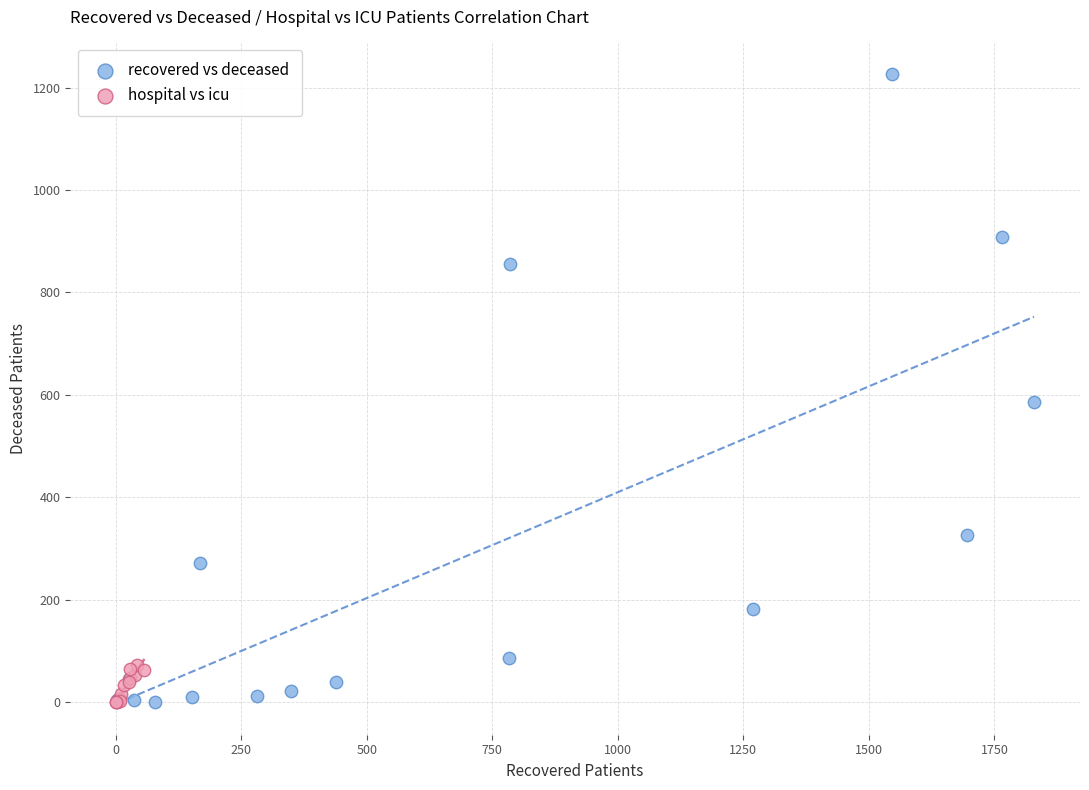

Which series contains the highest Y value?

recovered vs deceased